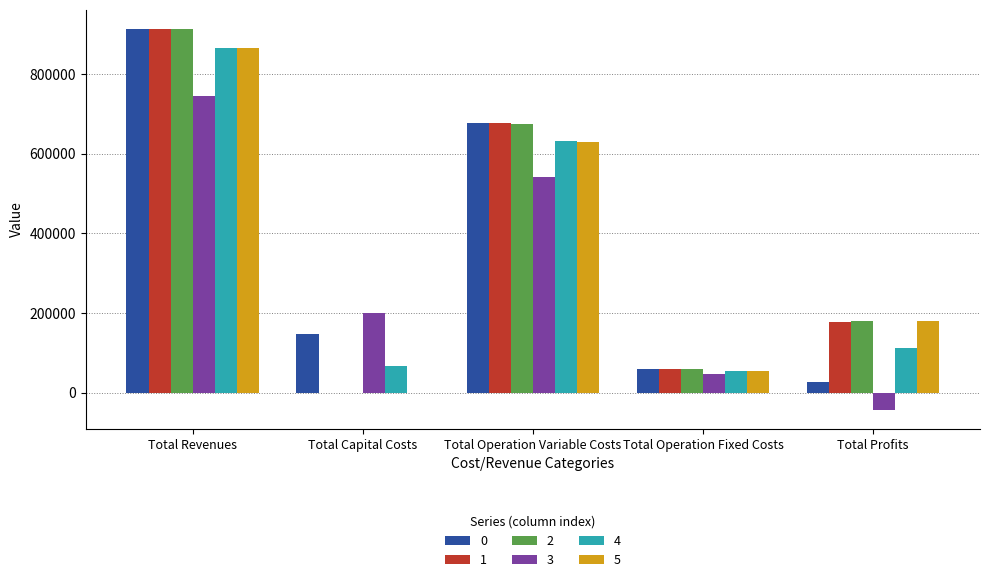

What is the spread (max minus min) of values at Total Capital Costs?

200800.0